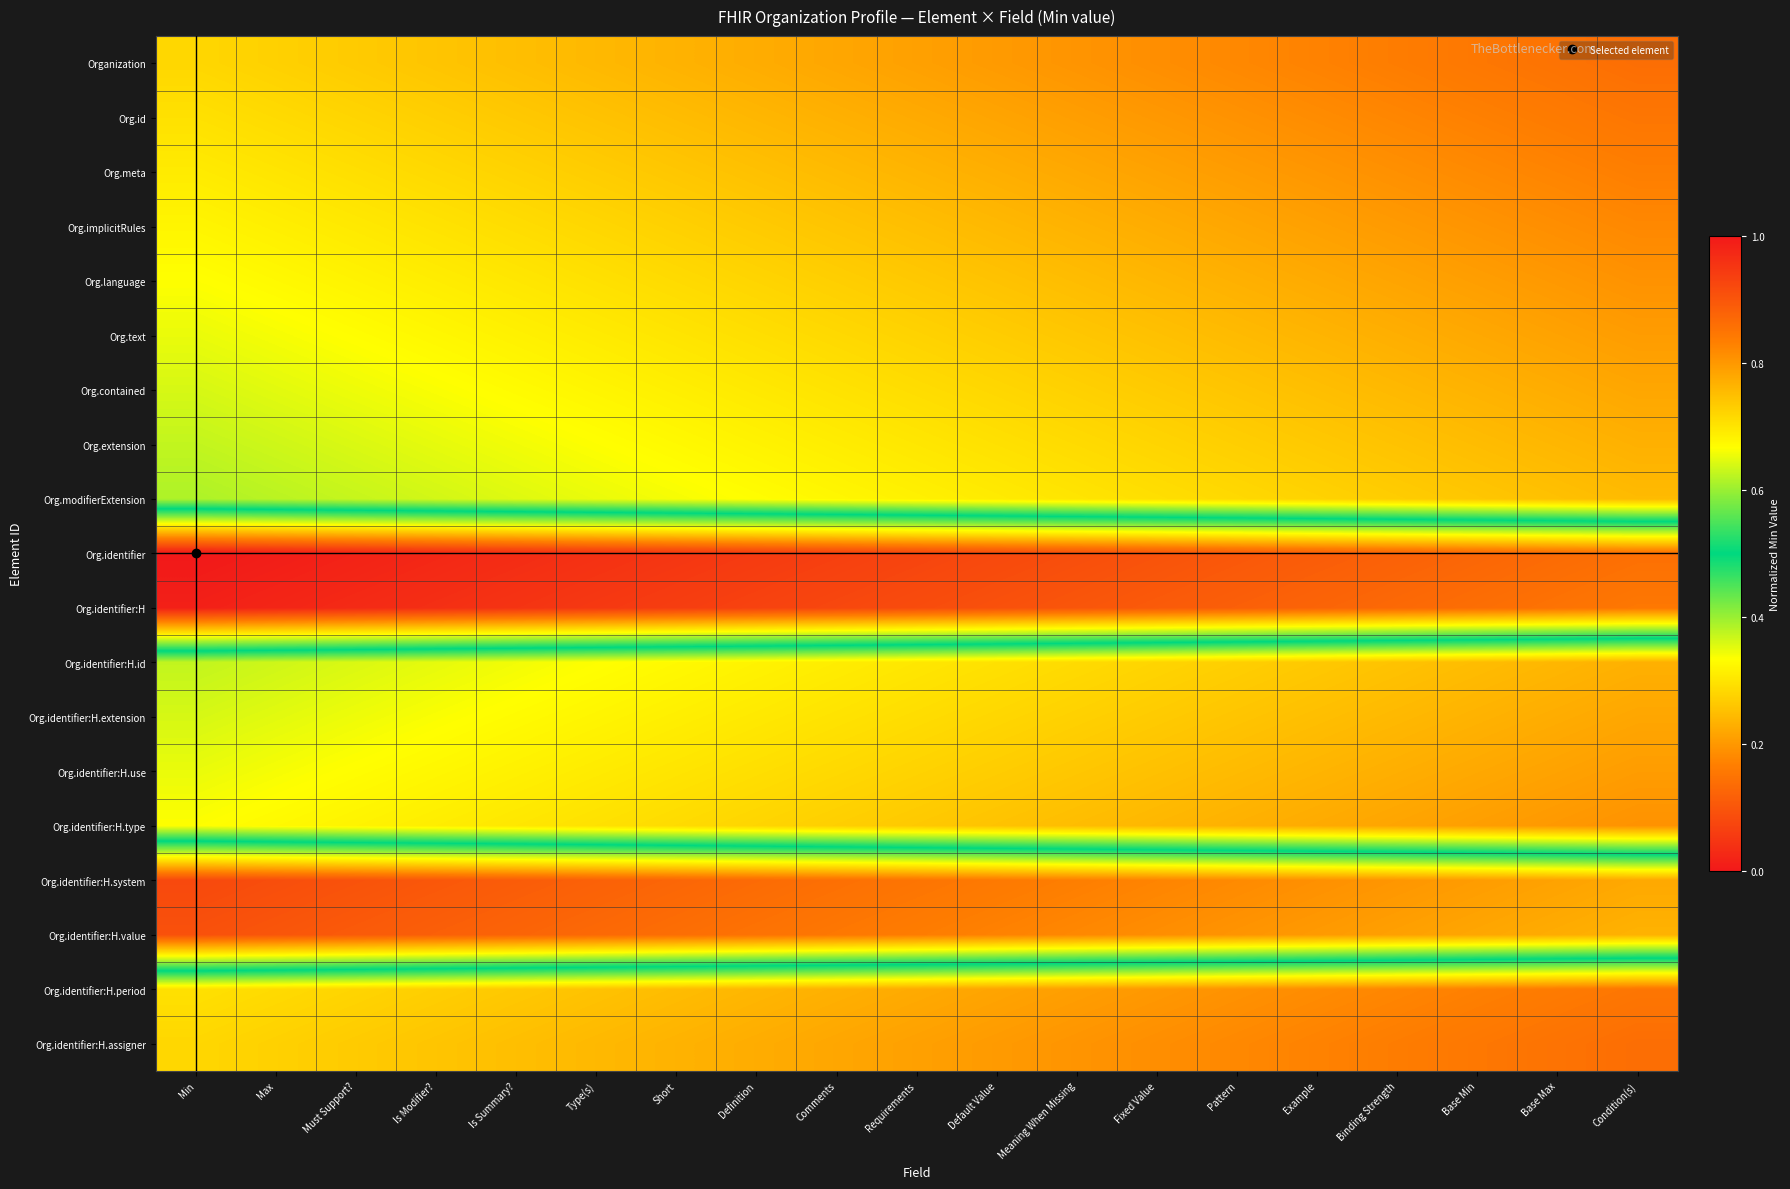

What is the difference between the highest and lowest values at Is Modifier??

0.7